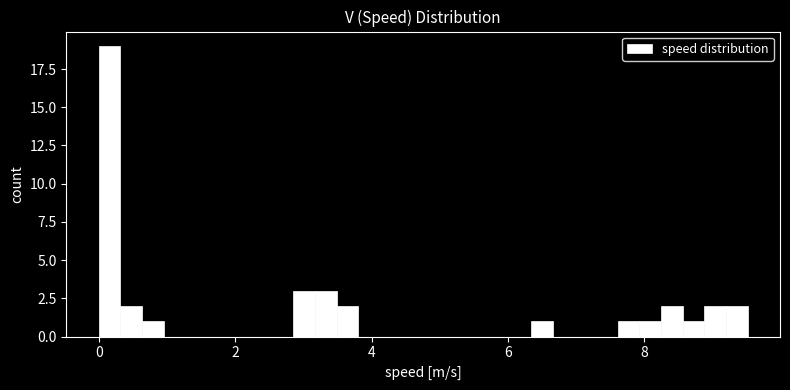

Read against the x-axis, roughly where is the centre of the tallest bar?

0.2